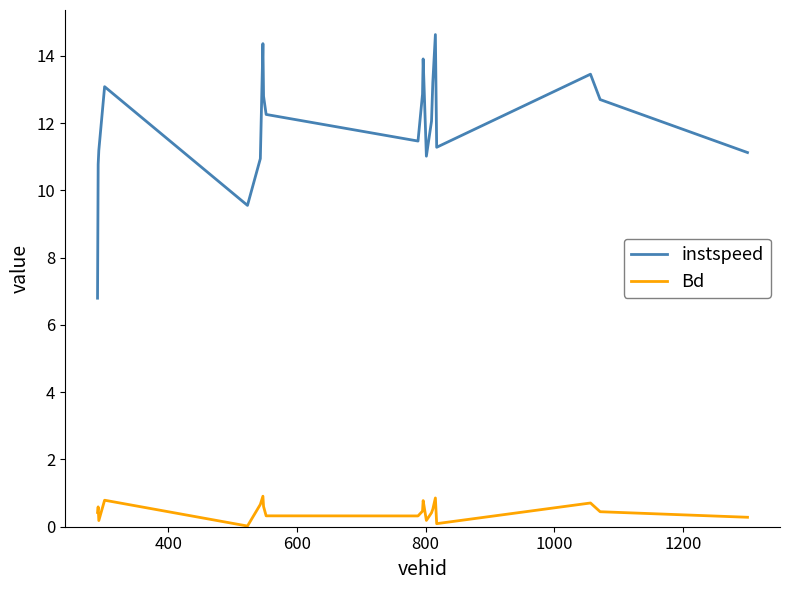

Rank the series by their maximum value, from highest to lowest.

instspeed, Bd